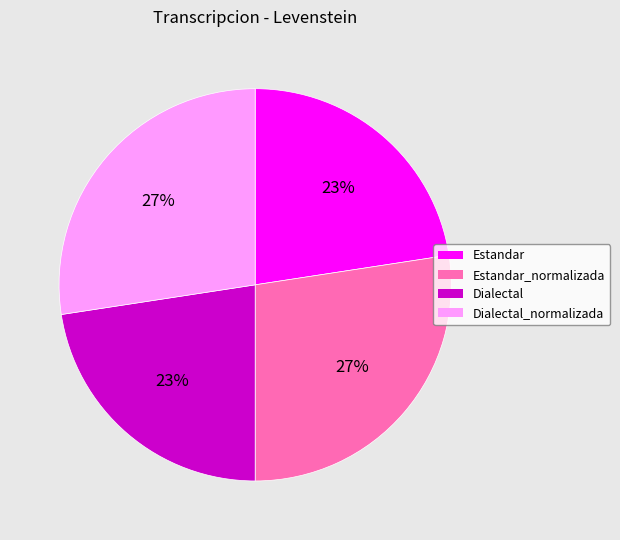

Does any single category account for the majority?

No